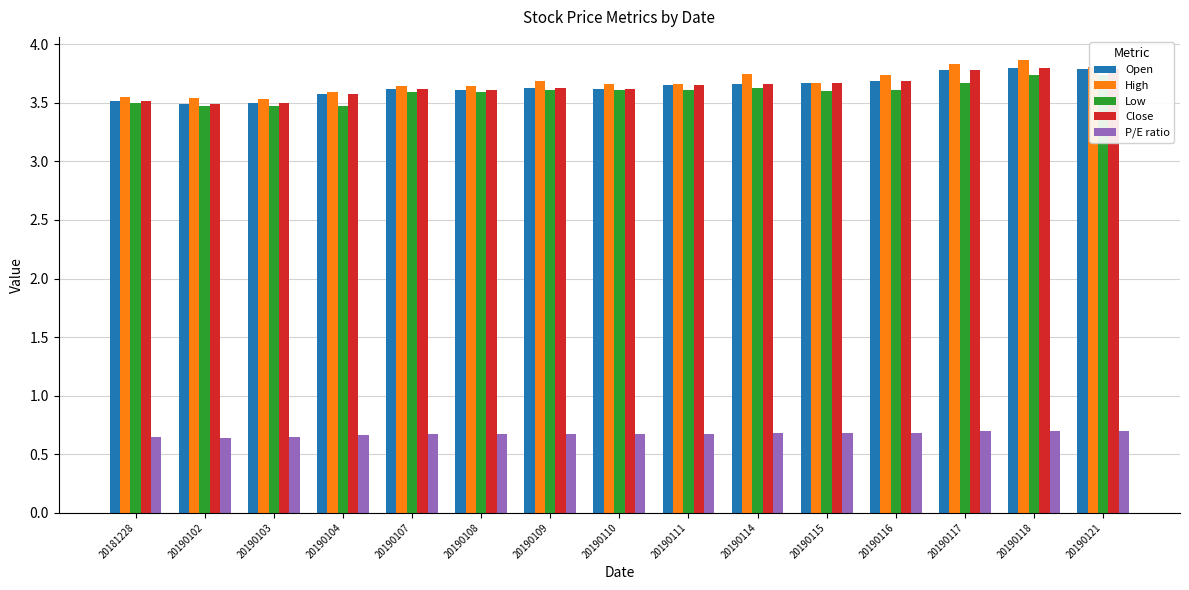

Reading left to right, what are all the values shown in this chart?

Open: 20181228=3.5	20190102=3.5	20190103=3.5	20190104=3.6	20190107=3.6	20190108=3.6	20190109=3.6	20190110=3.6	20190111=3.6	20190114=3.7	20190115=3.7	20190116=3.7	20190117=3.8	20190118=3.8	20190121=3.8
High: 20181228=3.5	20190102=3.5	20190103=3.5	20190104=3.6	20190107=3.6	20190108=3.6	20190109=3.7	20190110=3.7	20190111=3.7	20190114=3.8	20190115=3.7	20190116=3.7	20190117=3.8	20190118=3.9	20190121=3.8
Low: 20181228=3.5	20190102=3.5	20190103=3.5	20190104=3.5	20190107=3.6	20190108=3.6	20190109=3.6	20190110=3.6	20190111=3.6	20190114=3.6	20190115=3.6	20190116=3.6	20190117=3.7	20190118=3.7	20190121=3.7
Close: 20181228=3.5	20190102=3.5	20190103=3.5	20190104=3.6	20190107=3.6	20190108=3.6	20190109=3.6	20190110=3.6	20190111=3.6	20190114=3.7	20190115=3.7	20190116=3.7	20190117=3.8	20190118=3.8	20190121=3.8
P/E ratio: 20181228=0.7	20190102=0.6	20190103=0.7	20190104=0.7	20190107=0.7	20190108=0.7	20190109=0.7	20190110=0.7	20190111=0.7	20190114=0.7	20190115=0.7	20190116=0.7	20190117=0.7	20190118=0.7	20190121=0.7